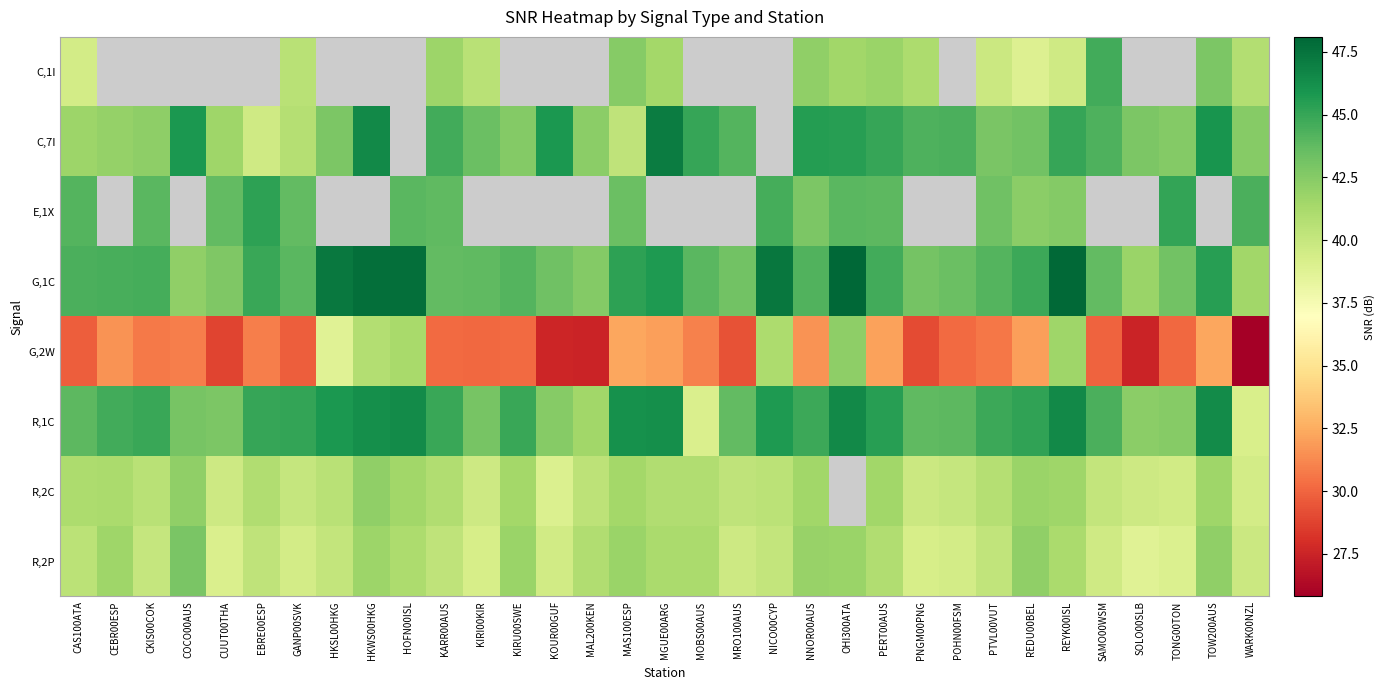

What is the smallest value displayed?

25.8